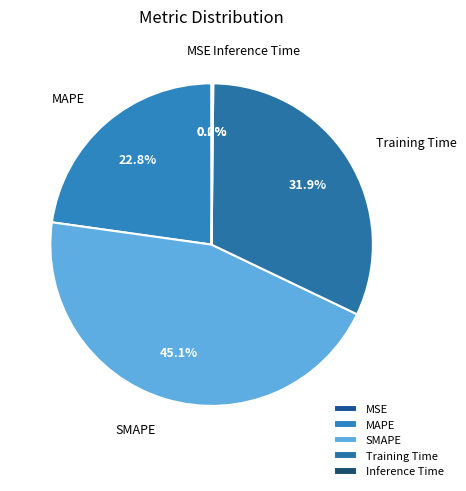

Which slice is the largest?

SMAPE